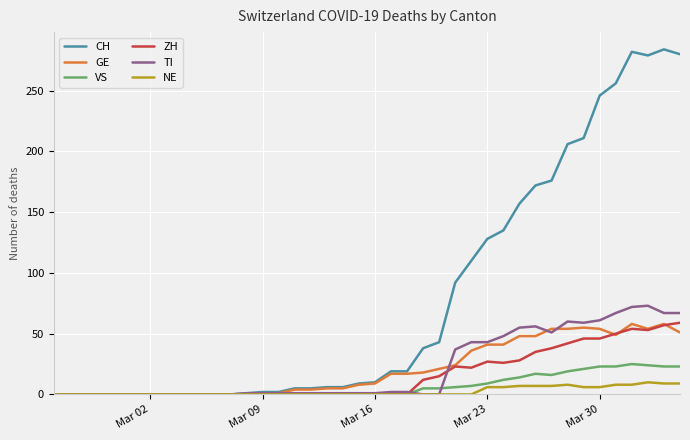

Which series has the widest spread of values?

CH